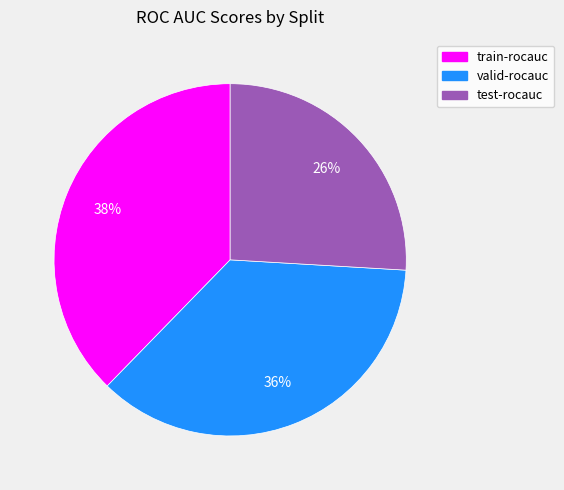

To the nearest percent, what percentage of the pie is valid-rocauc?

36%